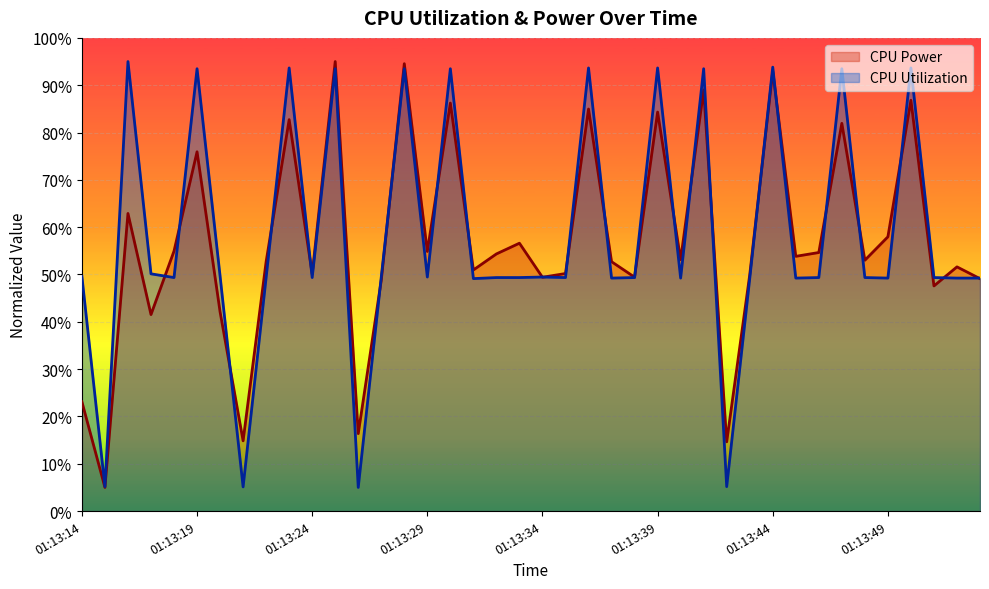

Which series has the largest range (max minus min)?

CPU Power